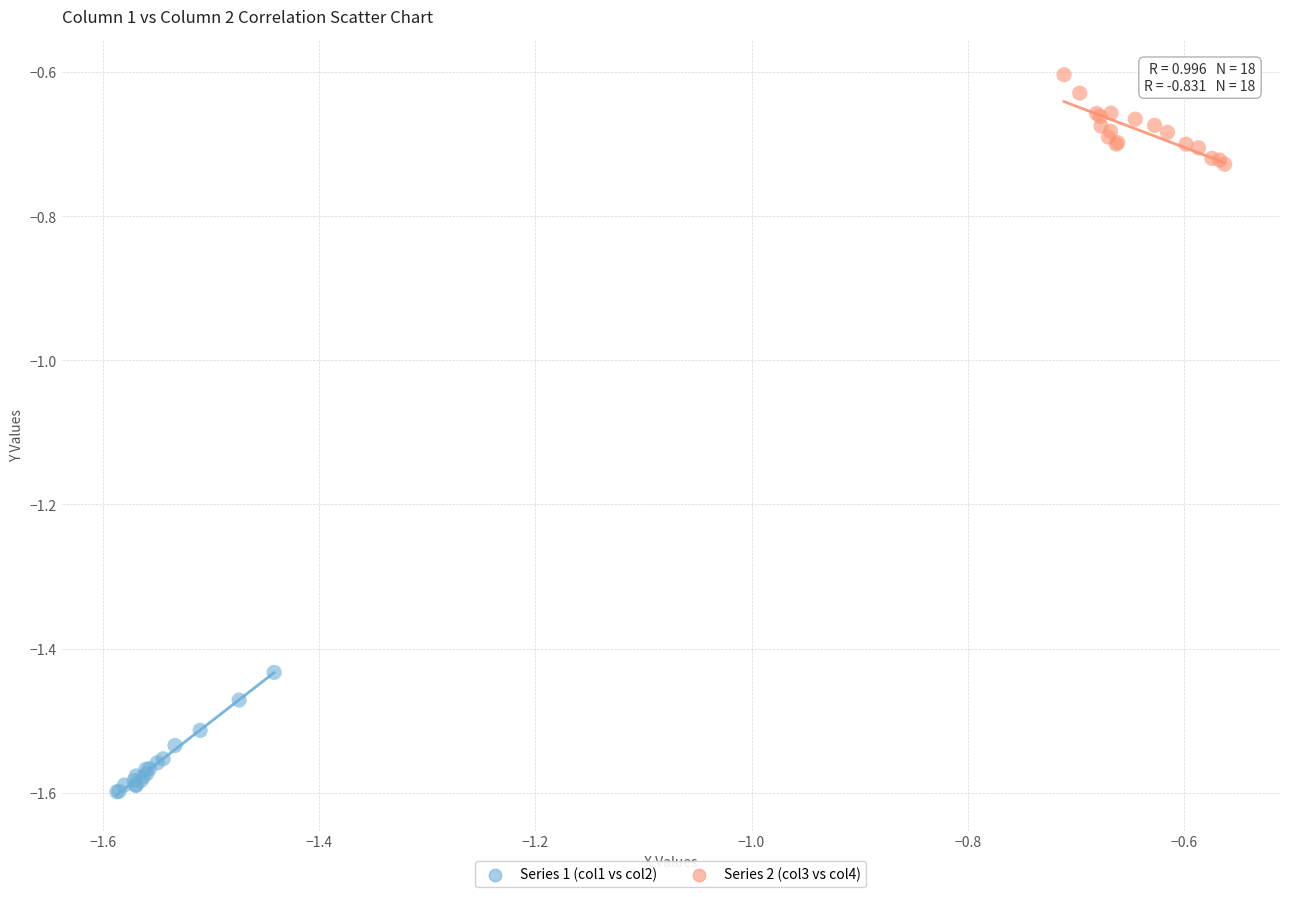

Which series contains the highest Y value?

Series 2 (col3 vs col4)